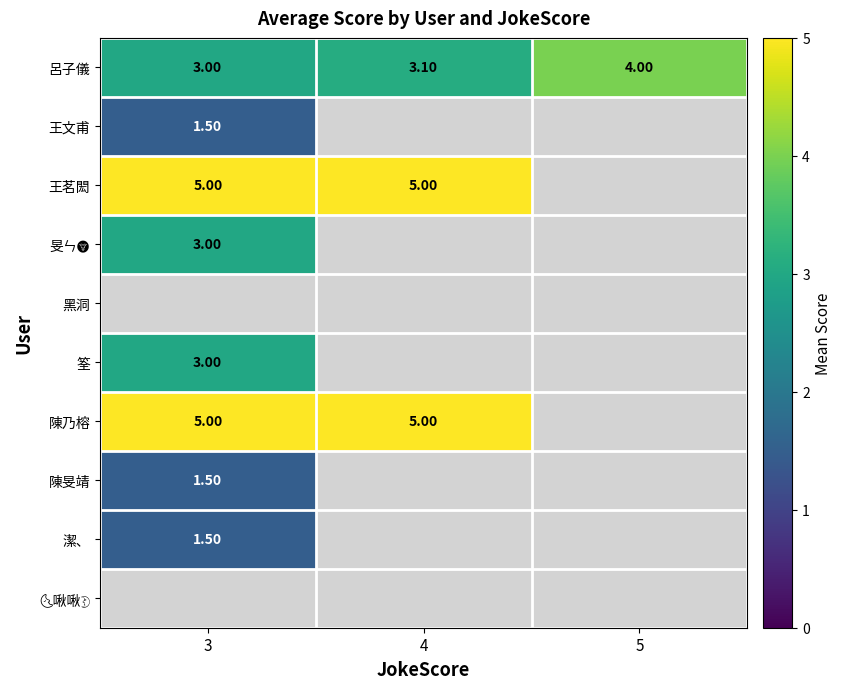

Between 4 and 5, which is larger?

5